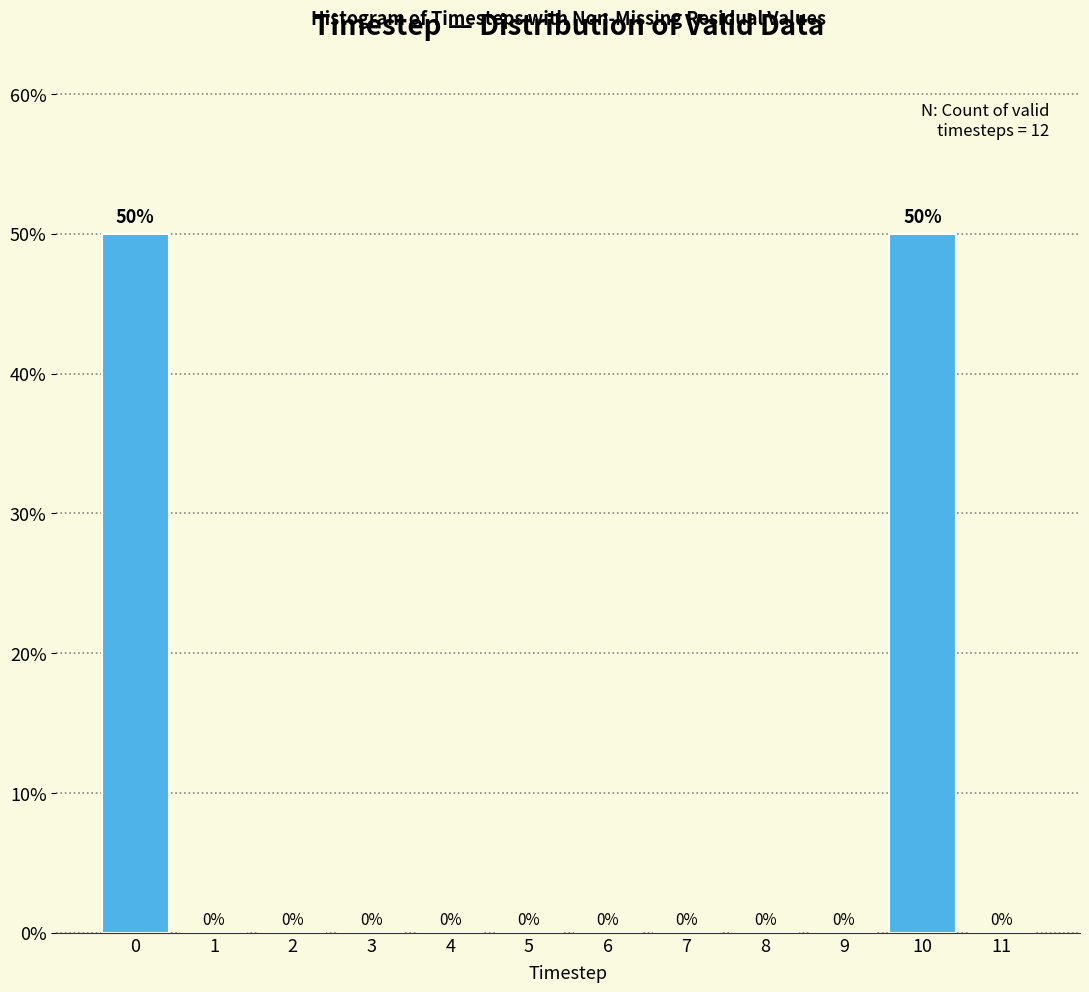

How tall is the bar that spans -0.5 to 0.5 on the x-axis?

50